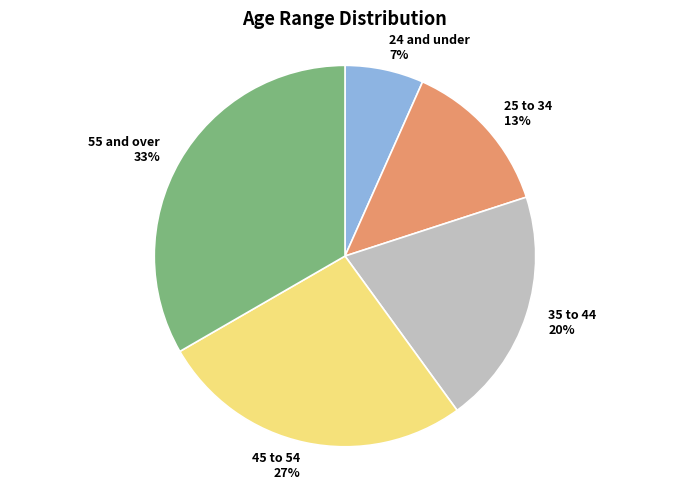

To the nearest percent, what is the difference between the 35 to 44 and 24 and under slice percentages?

13%